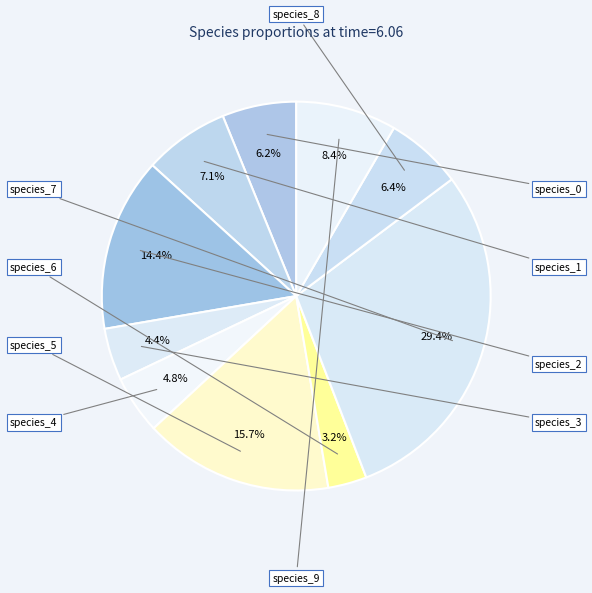

The species_3 slice represents 4% of the pie. True or false?

True